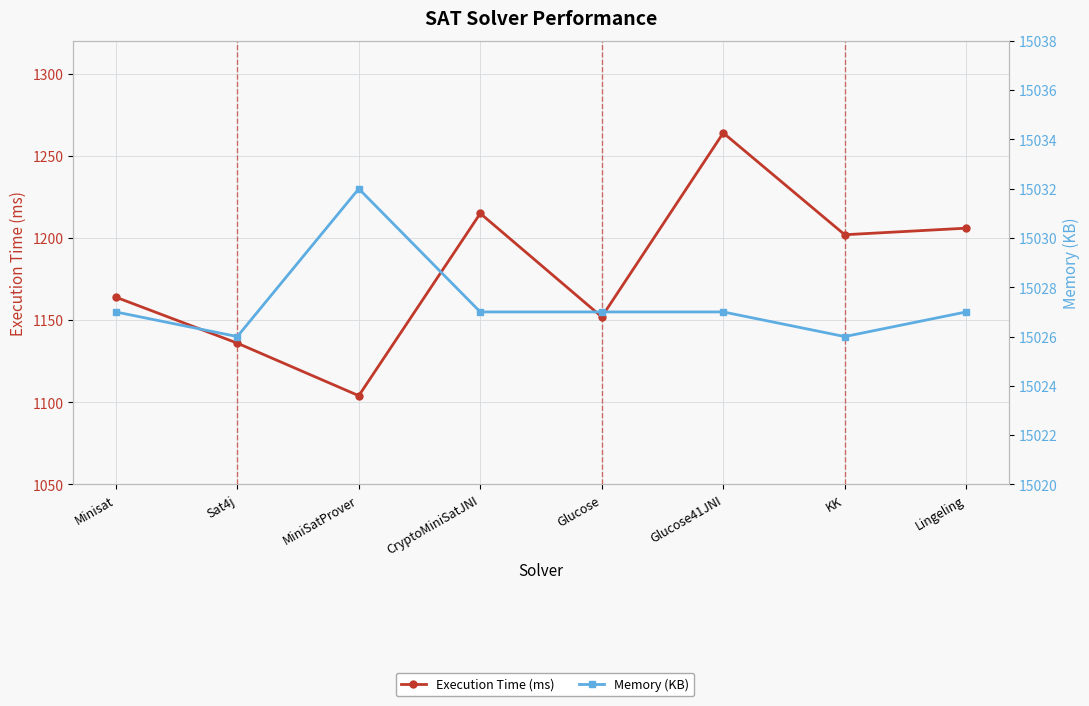

True or false: Memory (KB) has a value of 26506 at KK.

False